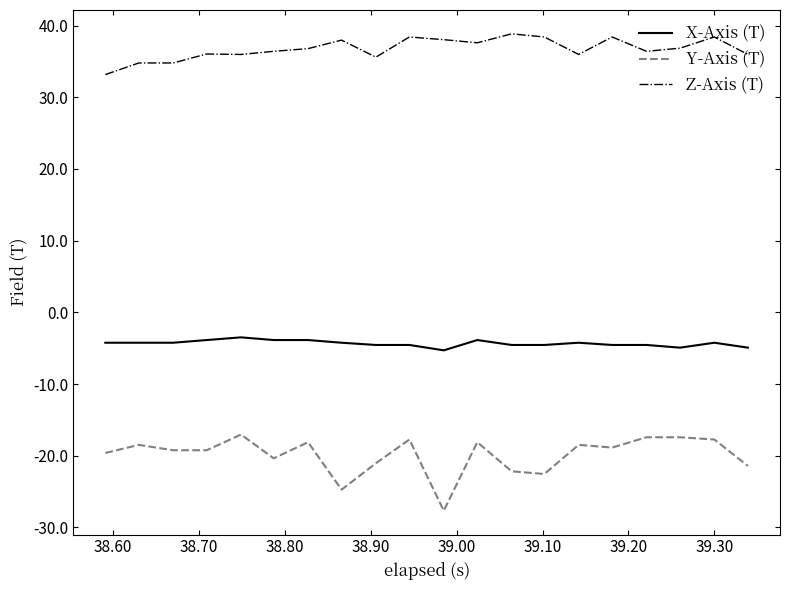

Which series has the largest total across all categories?

Z-Axis (T)